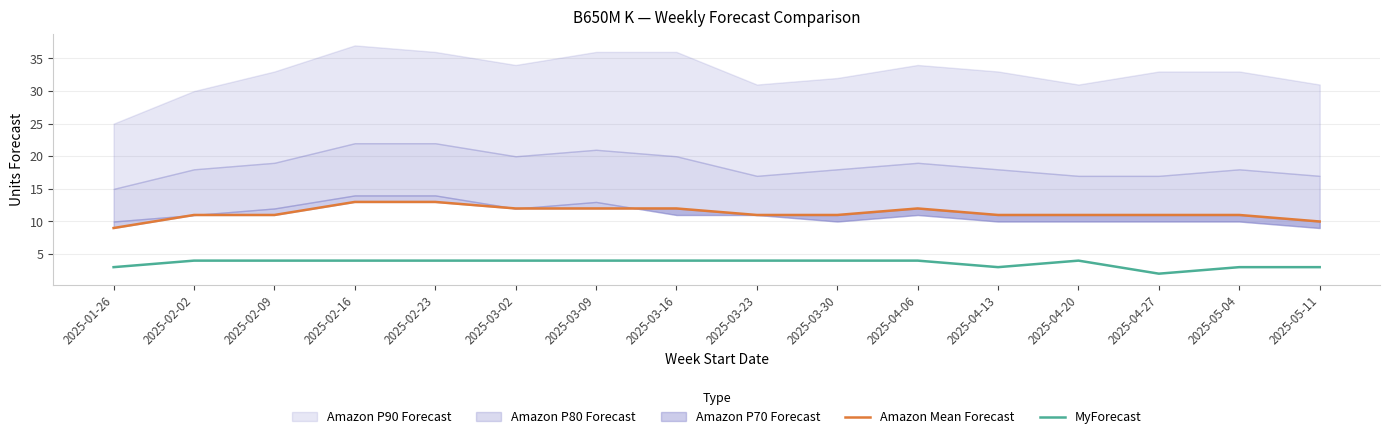

The MyForecast series shows 1 at 2025-02-23. True or false?

False